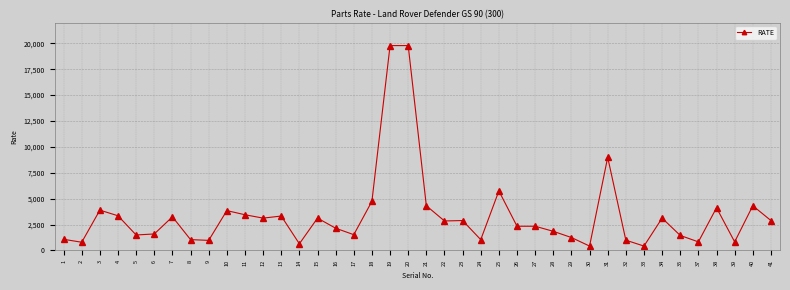

The value at 41 is 1112. True or false?

False